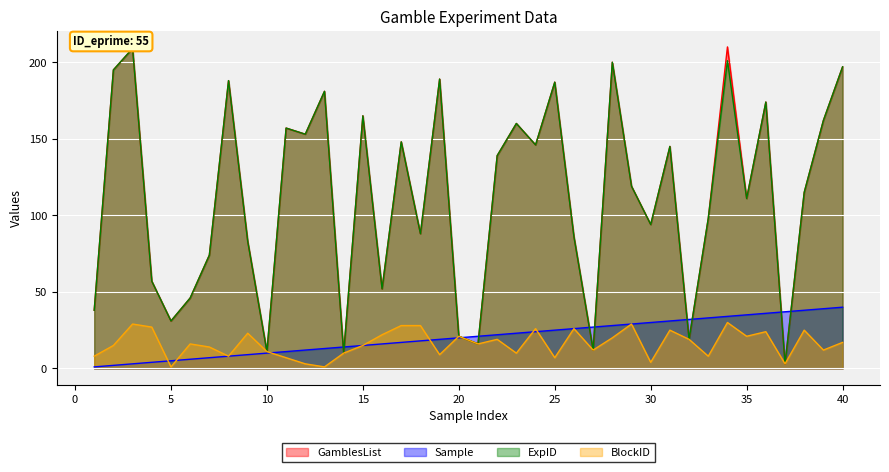

Is it true that GamblesList equals 95 at 4?

False